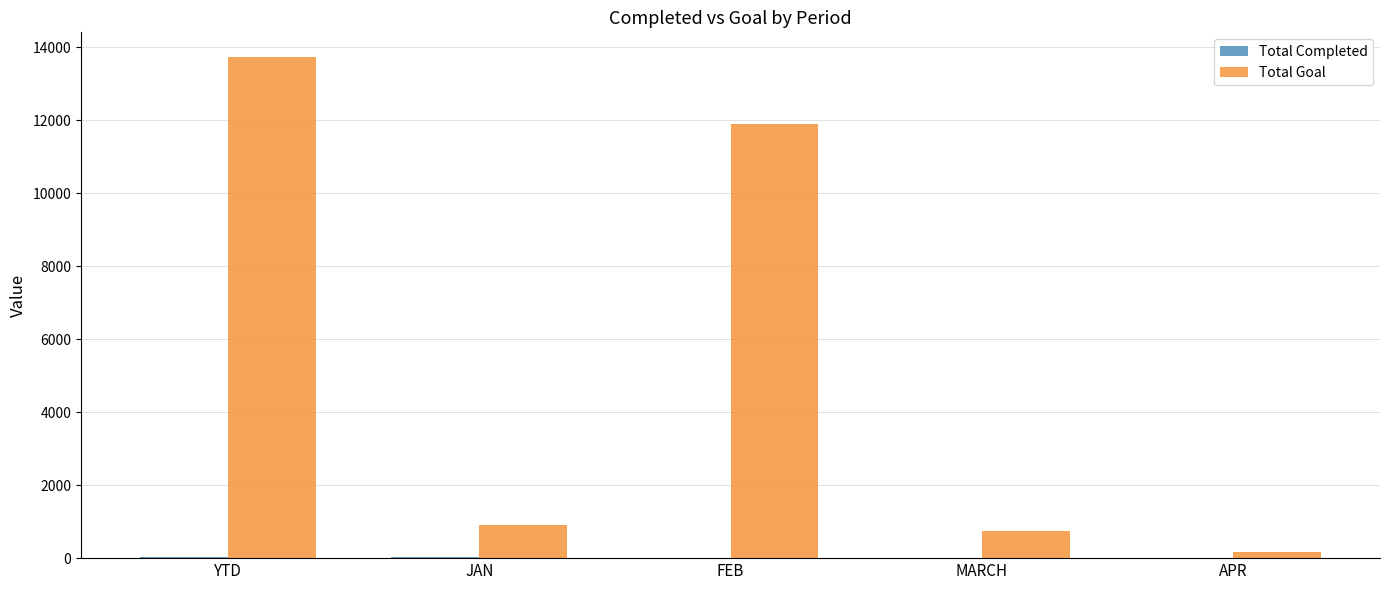

At which label does Total Goal reach its peak?

YTD